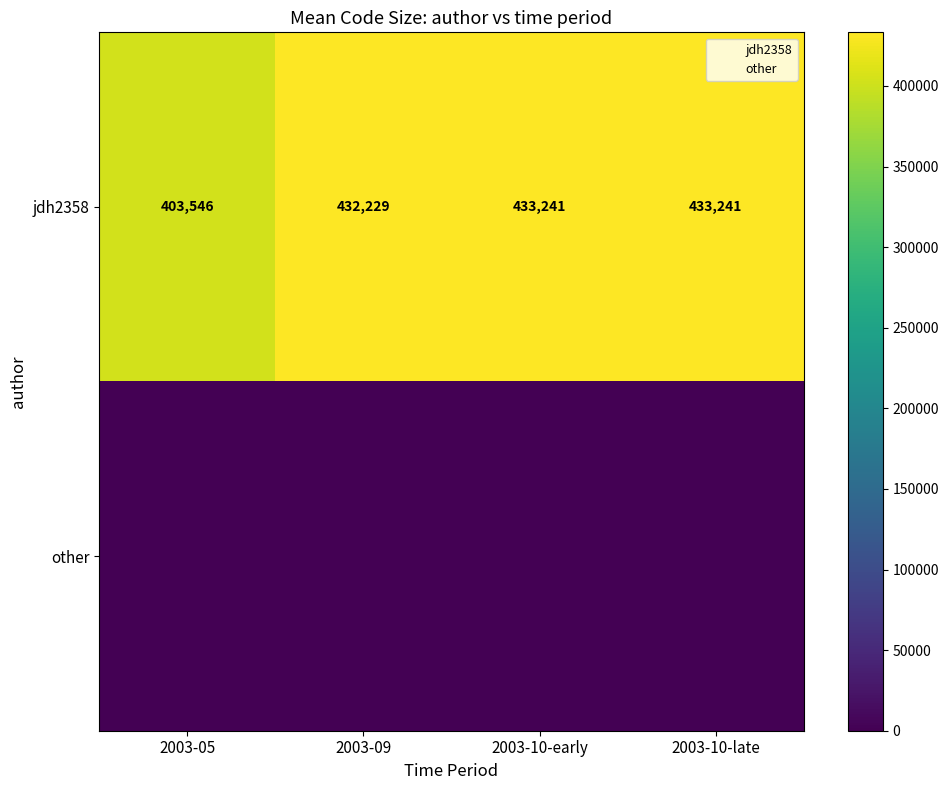

Where is jdh2358 nearest to the value 418393?

2003-09